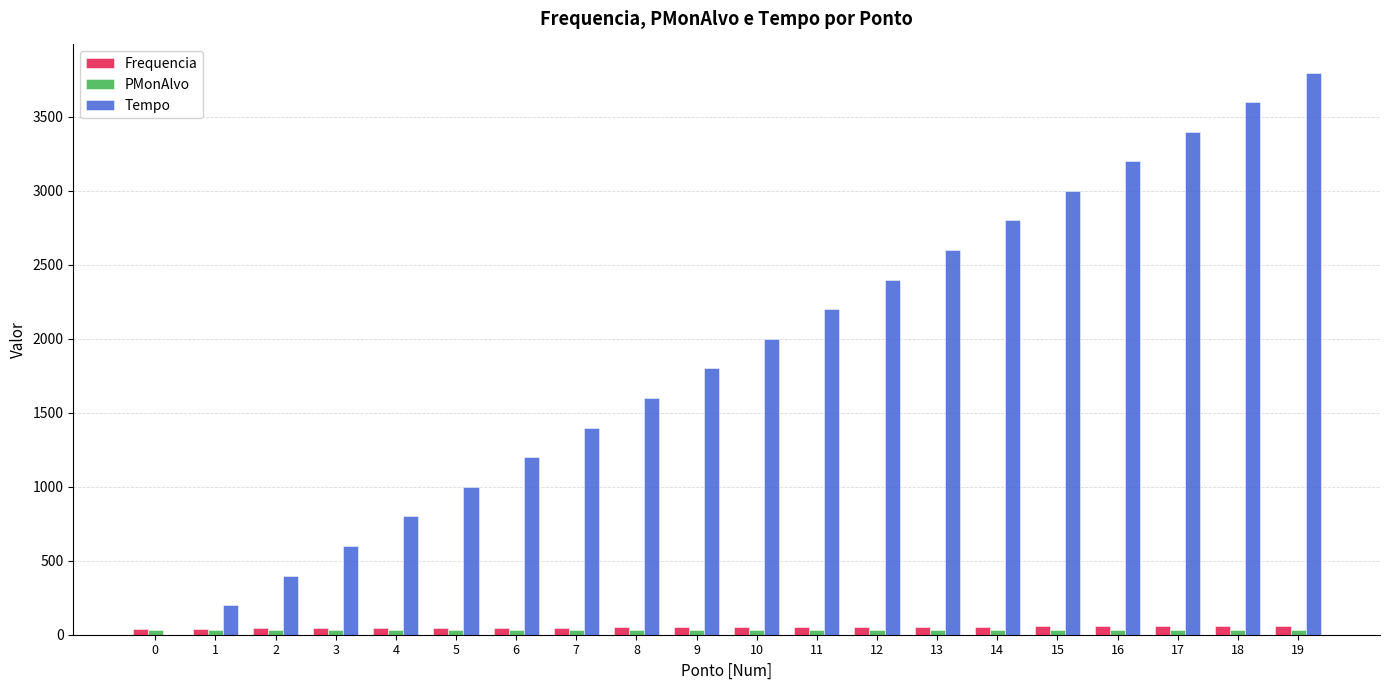

Which category has the highest value across all series?

19